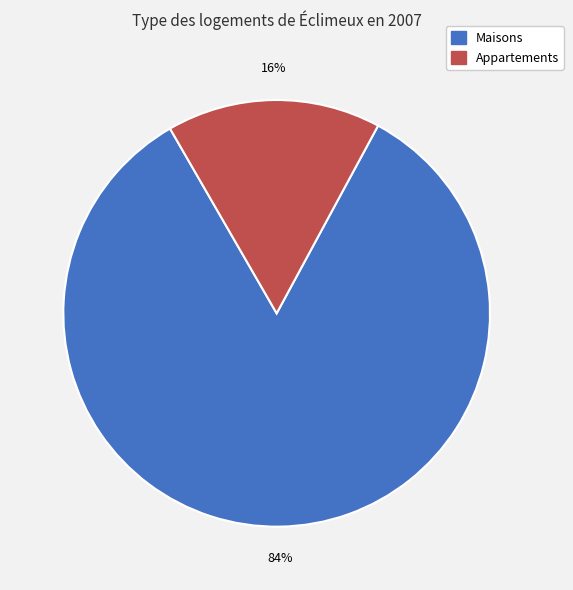

To the nearest percent, what is the difference between the largest and smallest slice percentages?

68%